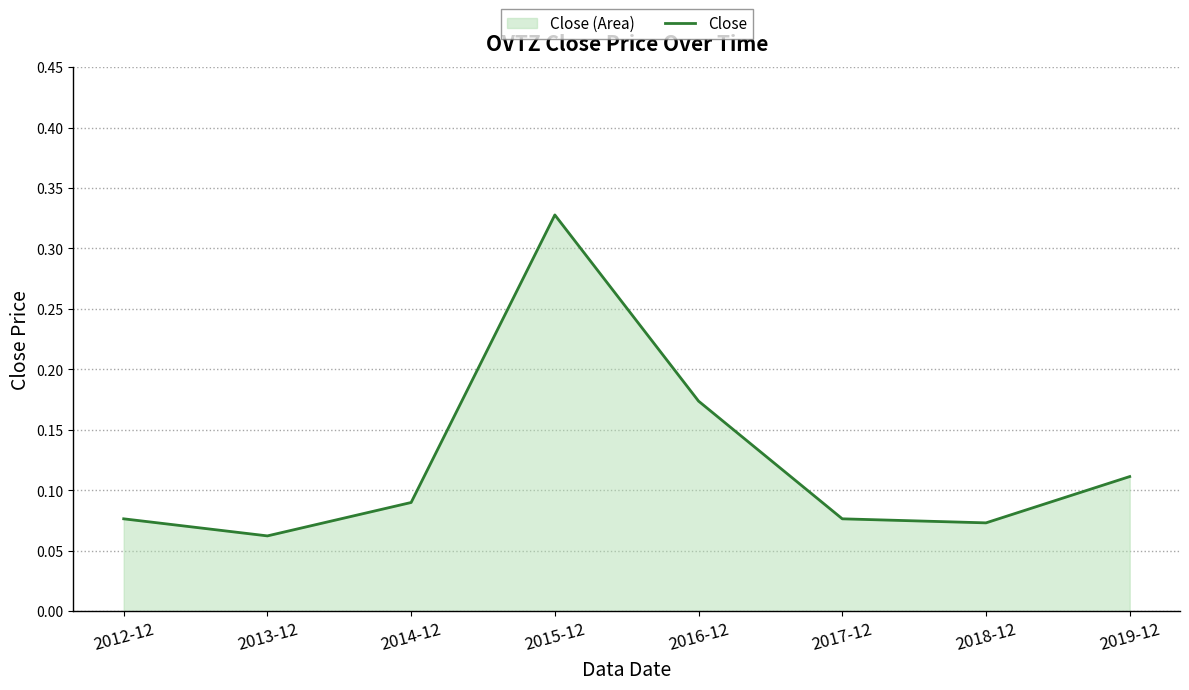

The chart shows a value of 0.1 at 2013-12. True or false?

True